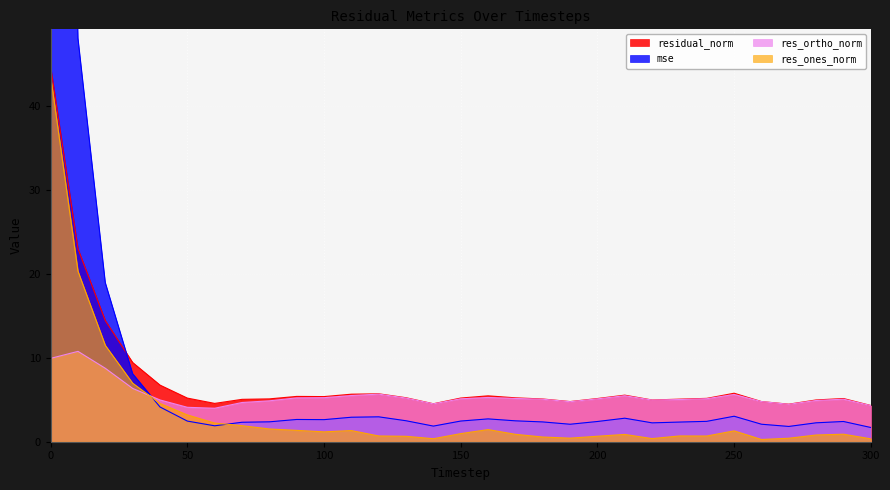

At how many categories does at least one series exceed 68?

1